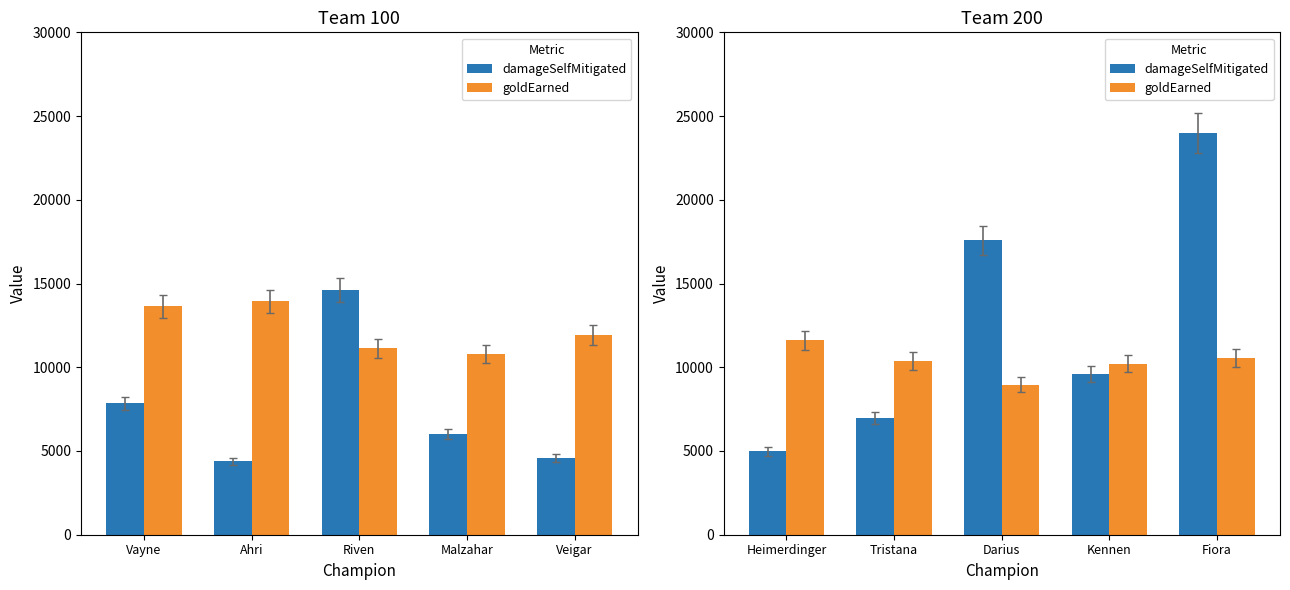

What are all the series names shown in the legend?

damageSelfMitigated, goldEarned